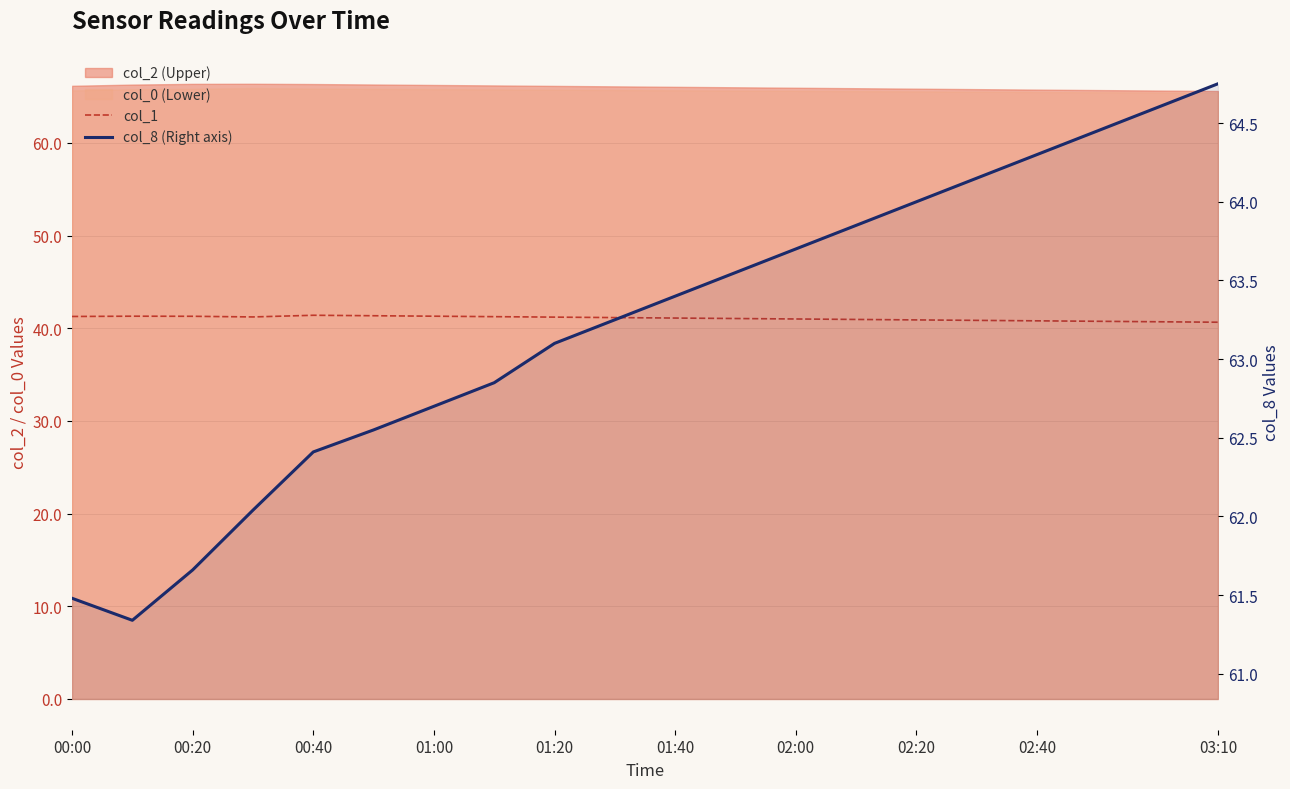

At which category is the sum across all series the highest?

03:10